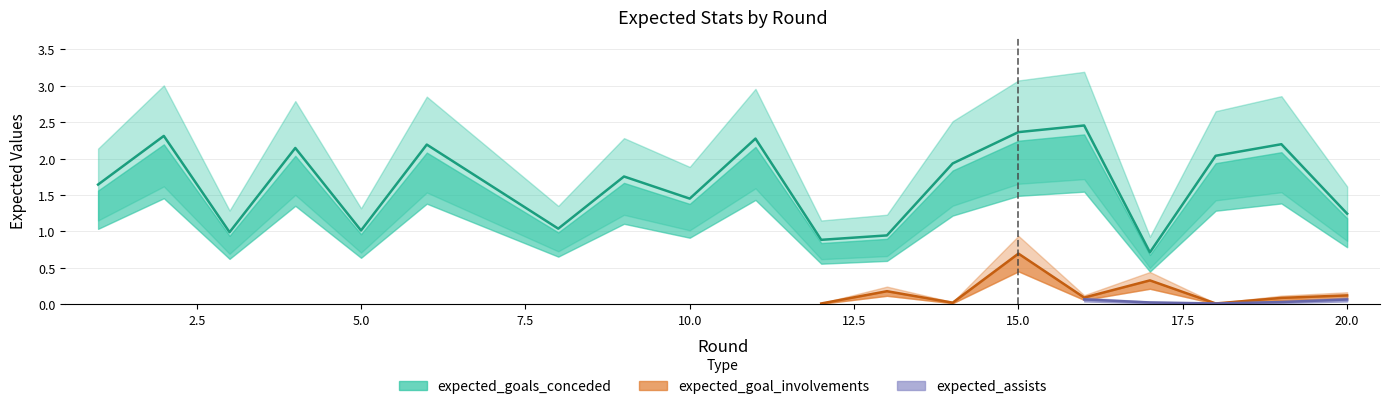

The expected_goals_conceded series shows 3.1 at 19. True or false?

False